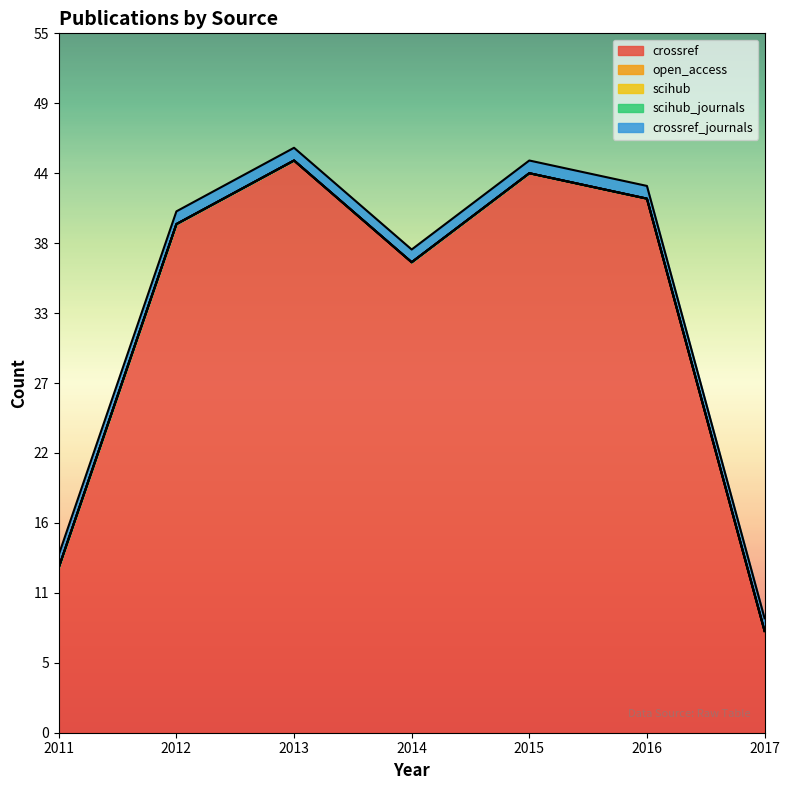

What is the lowest value of the crossref_journals series?

1